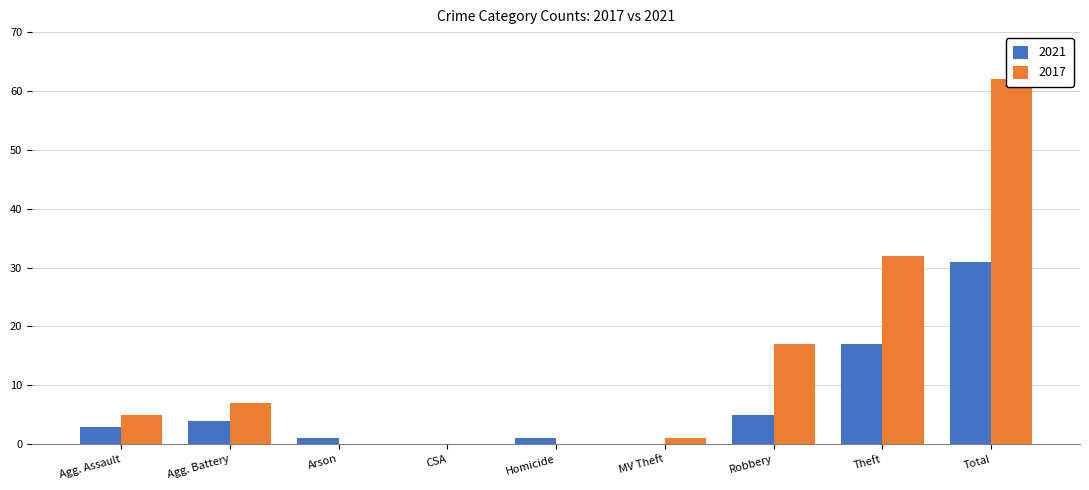

The value of 2021 at Agg. Assault is 1. True or false?

False